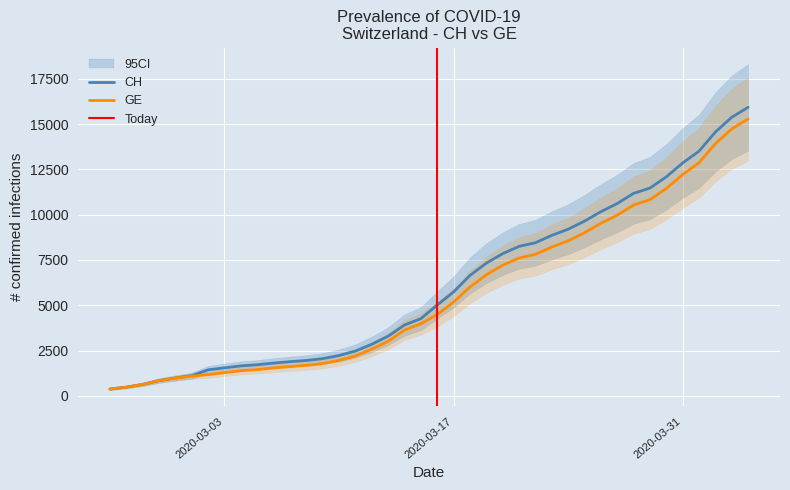

How many lines are shown in the chart?

2